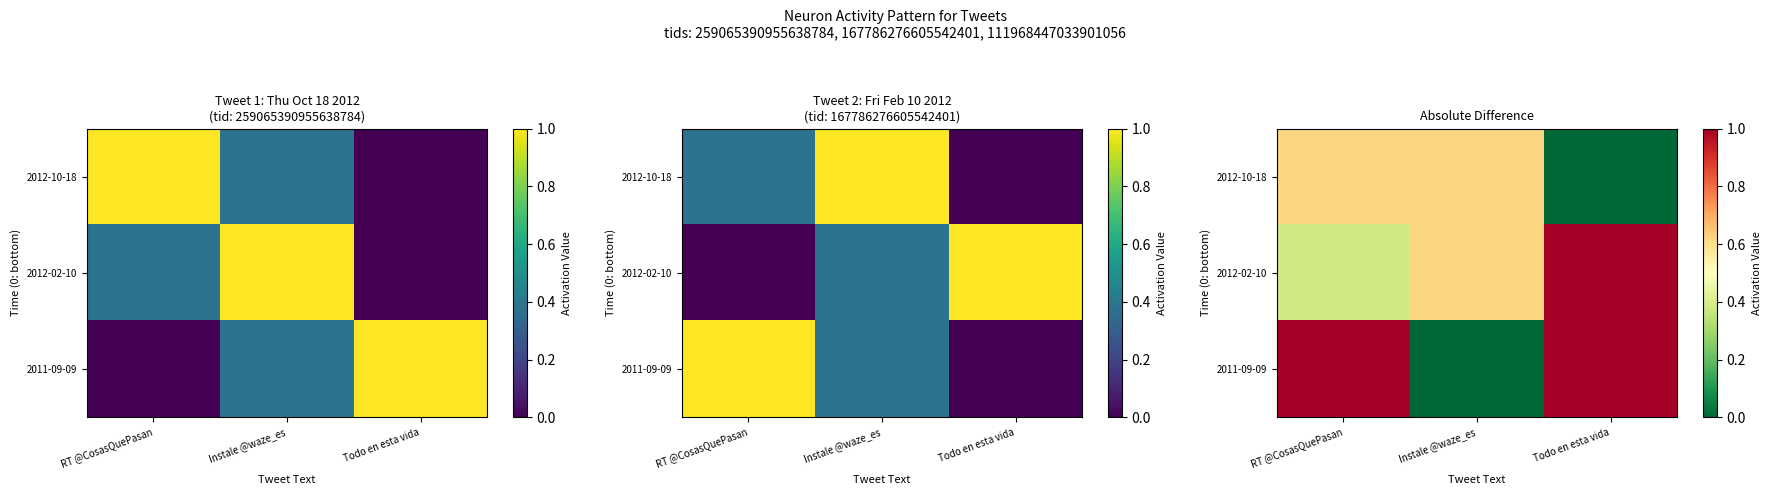

What is the lowest value of the 2012-02-10 series?

0.4